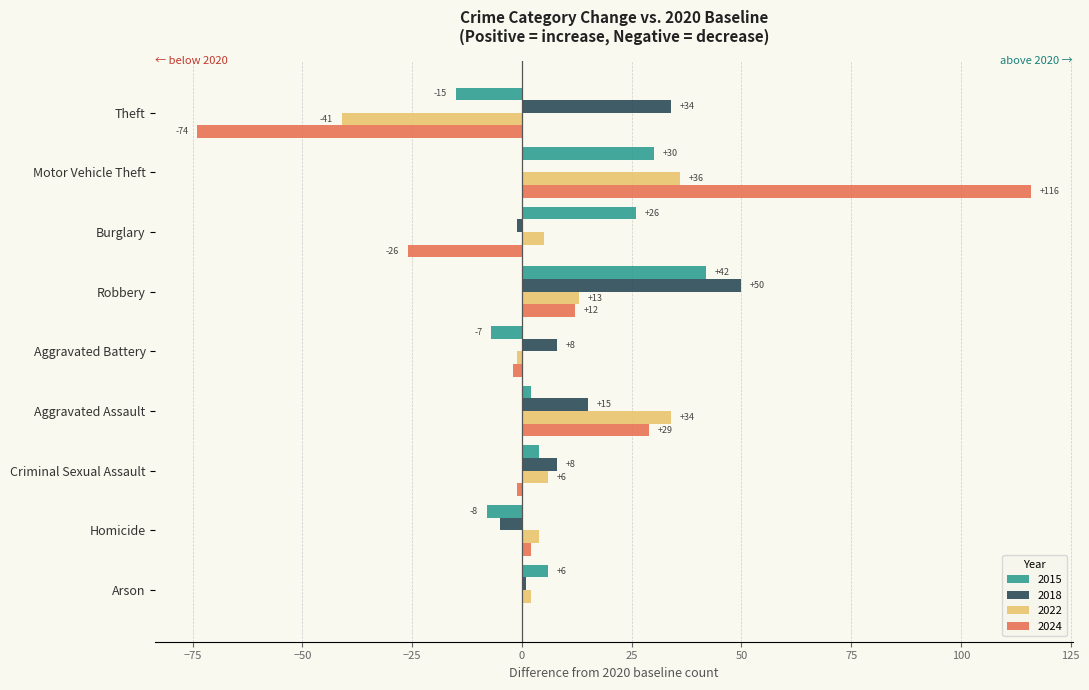

At which label is 2024 closest to 21?

Aggravated Assault